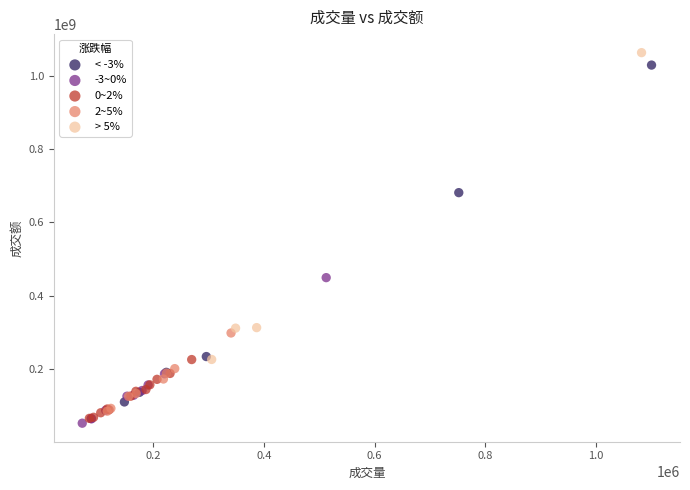

Which series contains the lowest Y value?

-3~0%